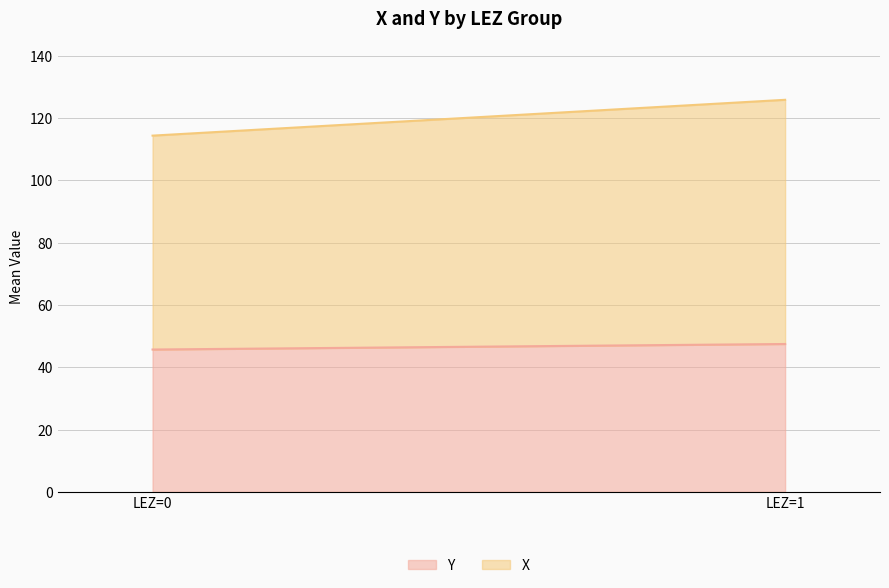

Rank the series by their maximum value, from highest to lowest.

X, Y